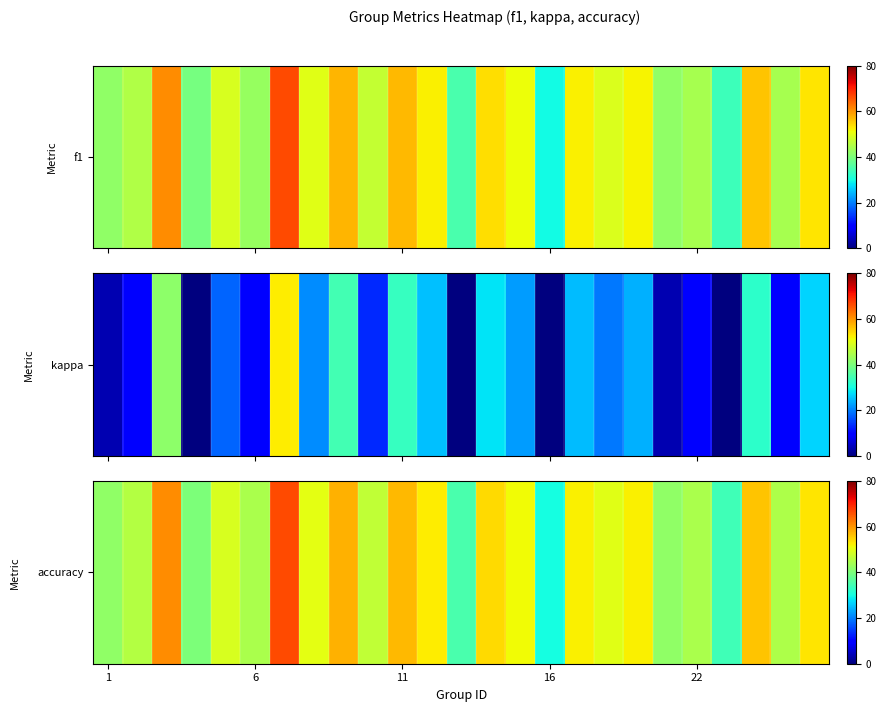

True or false: the data shows 64.6 at 19.

False